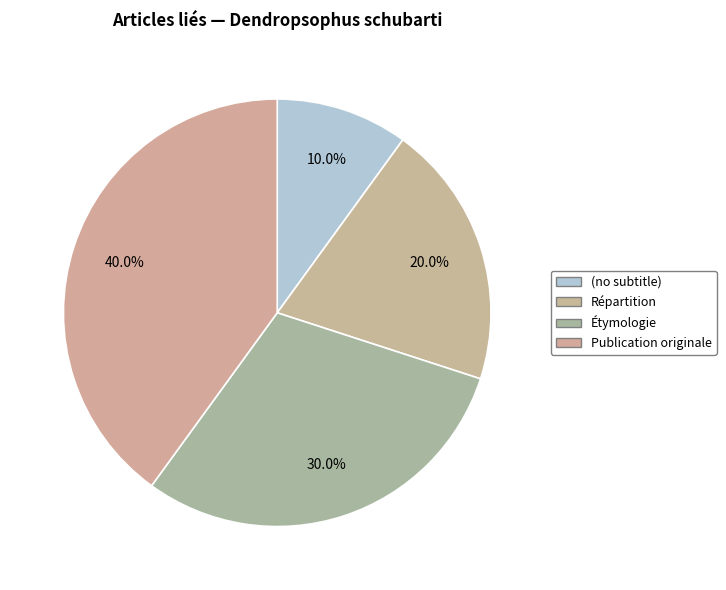

To the nearest percent, what is the combined percentage of (no subtitle) and Étymologie?

40%